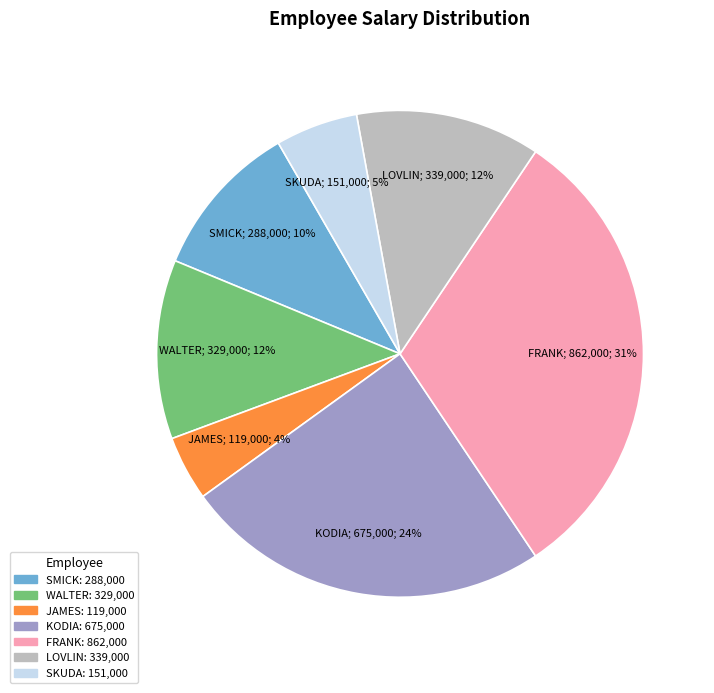

Approximately how many times larger is the value at SKUDA compared to KODIA?

0.2